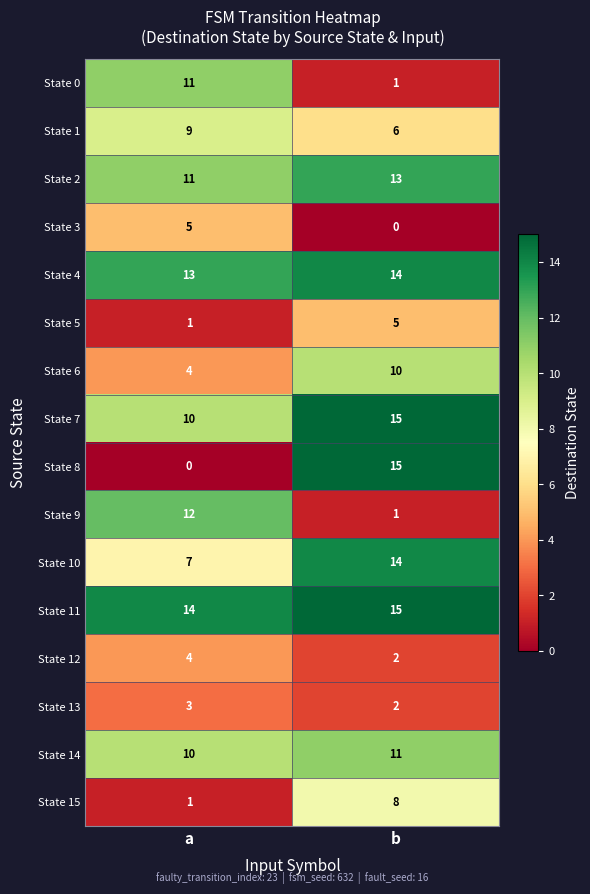

Rank the categories by State 14 value from lowest to highest.

a, b